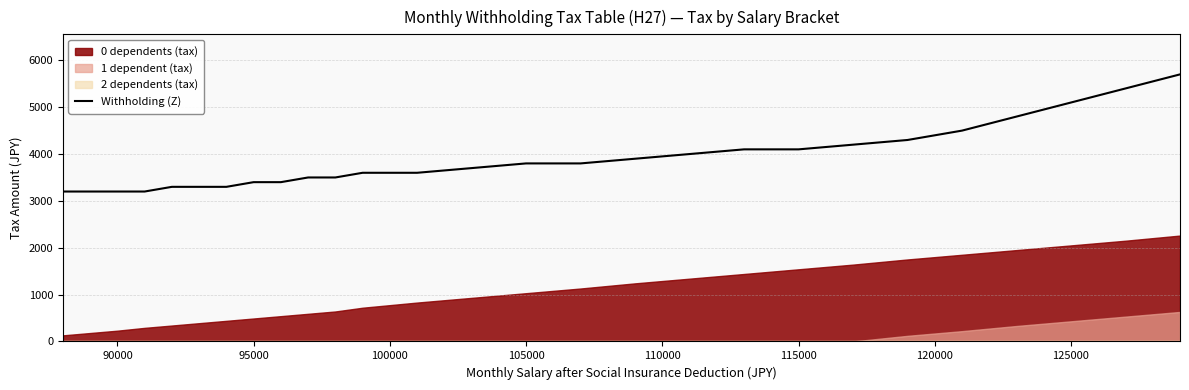

What is the minimum value for Withholding (Z)?

3200